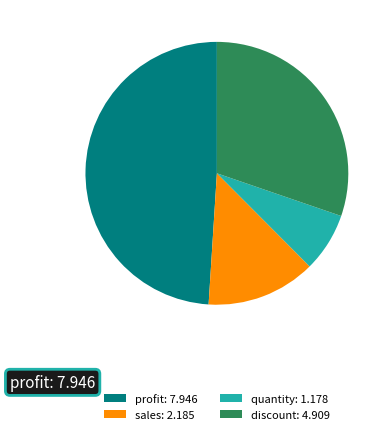

How many segments does this pie chart have?

4